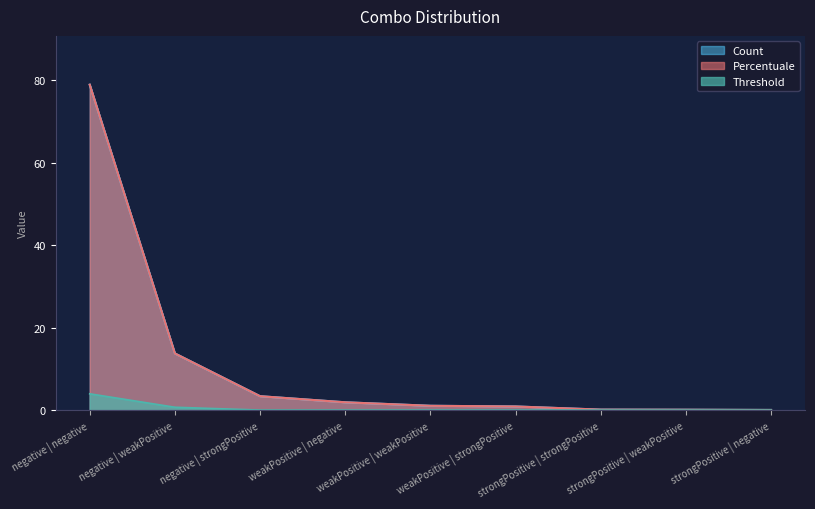

Count the number of categories in the chart.

9